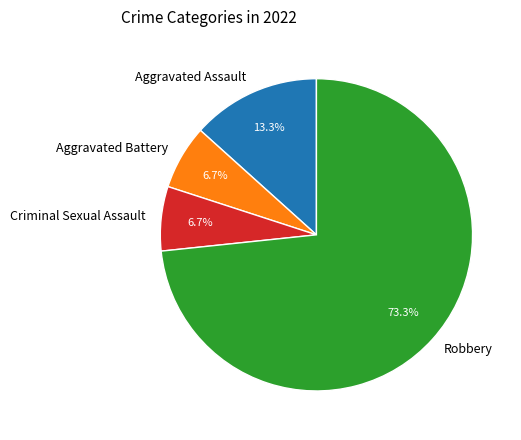

The Robbery slice represents 86% of the pie. True or false?

False